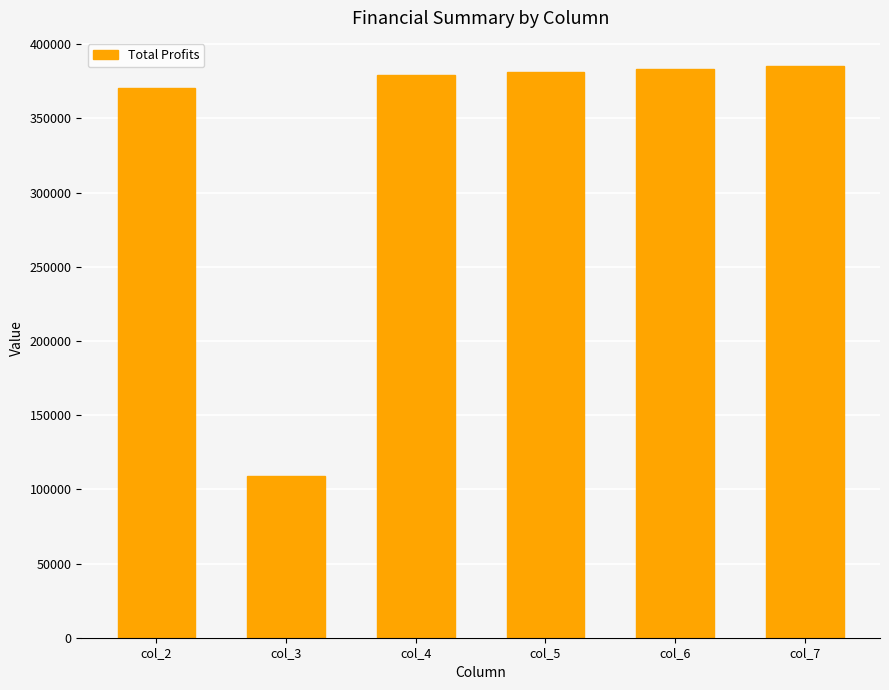

Is it true that the value at col_3 is 161629.3?

False